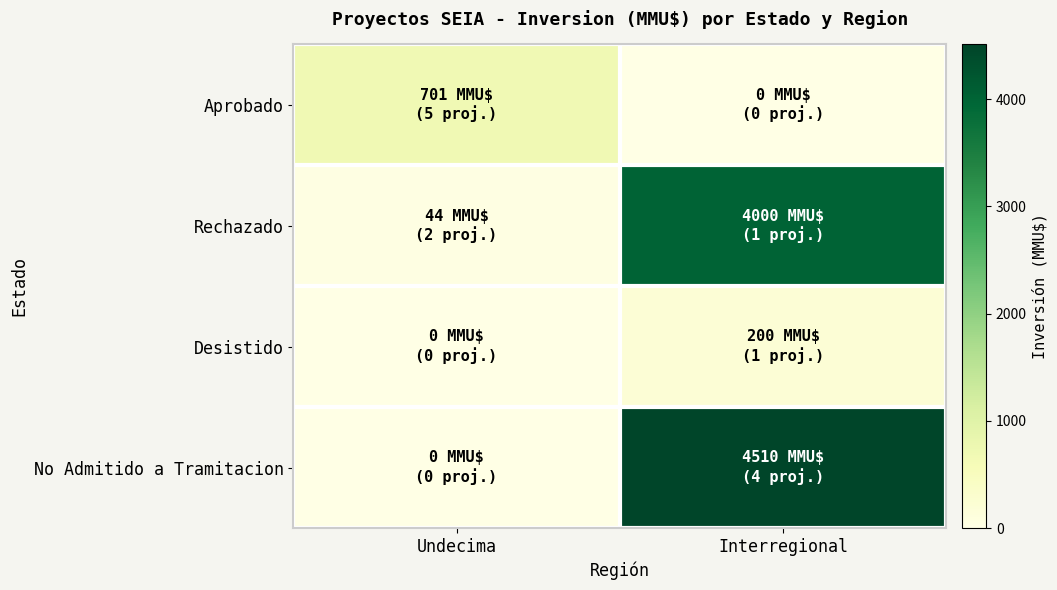

Reading left to right, what are all the values shown in this chart?

Aprobado: Undecima=701.0	Interregional=0.0
Rechazado: Undecima=44.2	Interregional=4000.0
Desistido: Undecima=0.0	Interregional=200.0
No Admitido a Tramitacion: Undecima=0.0	Interregional=4510.0